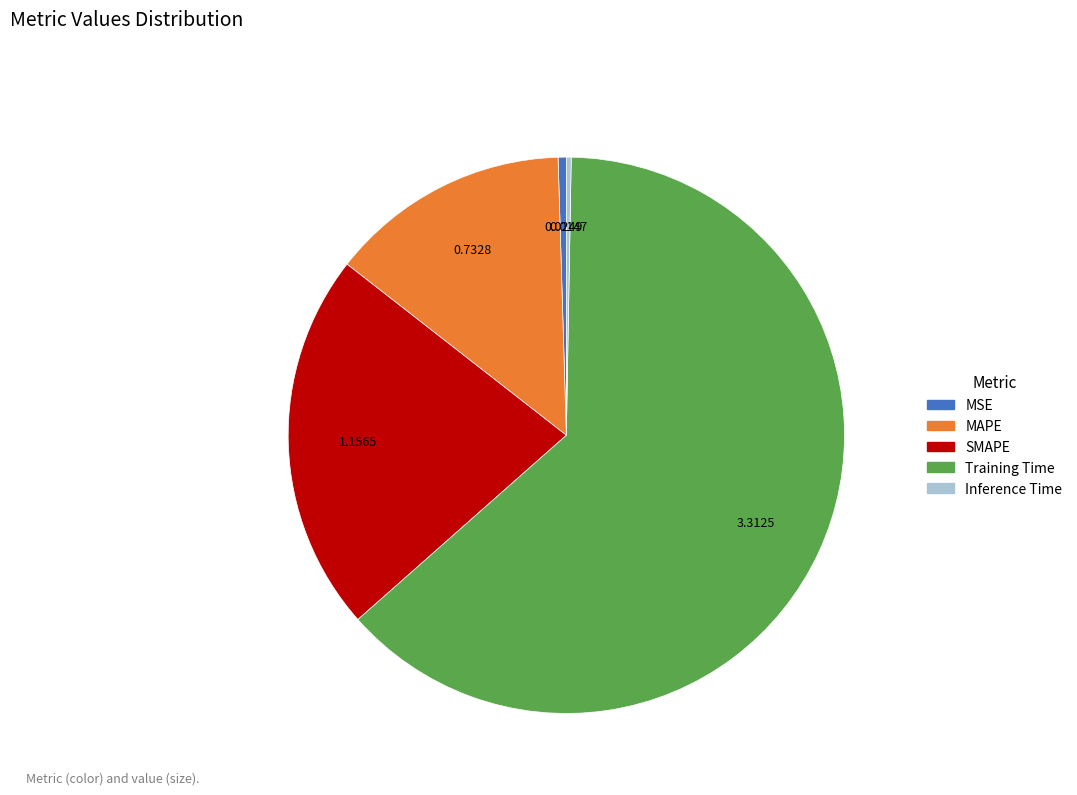

Which slice represents more than half of the pie?

Training Time